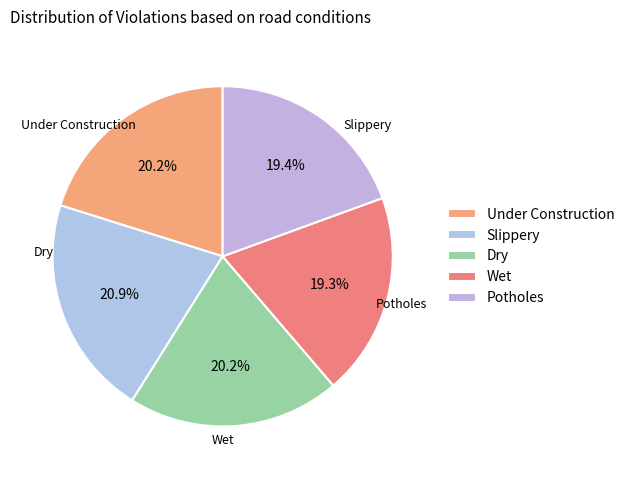

Is the sum of Slippery and Dry greater than half?

No